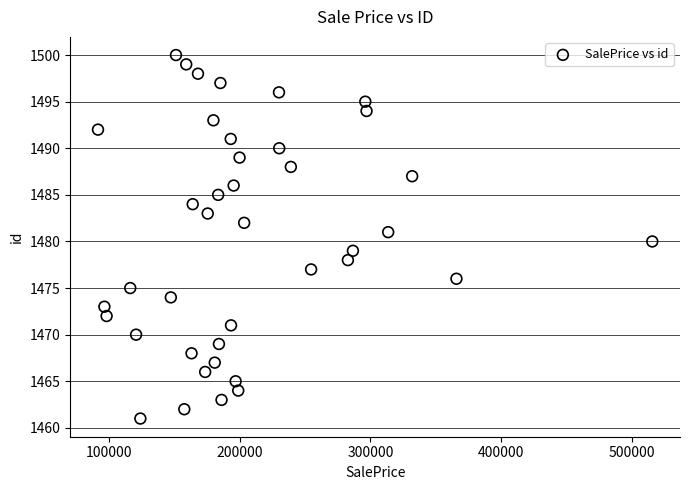

What is the range of Y values (max minus min)?

39